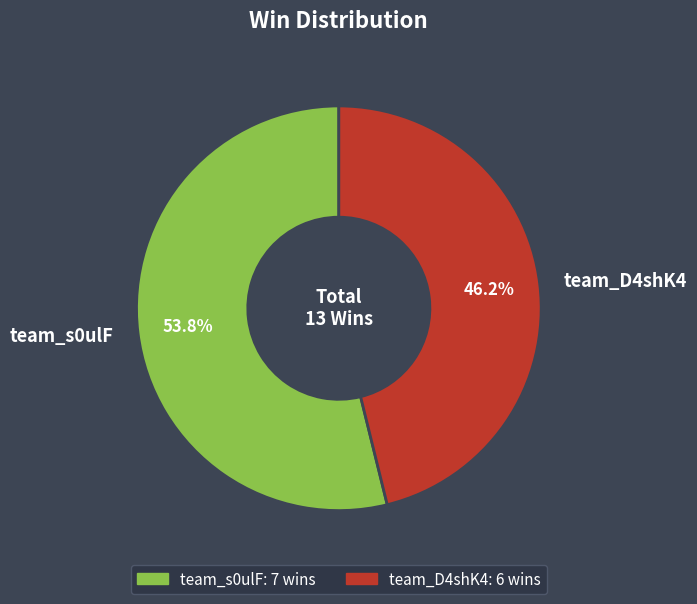

Count the number of slices in the pie.

2